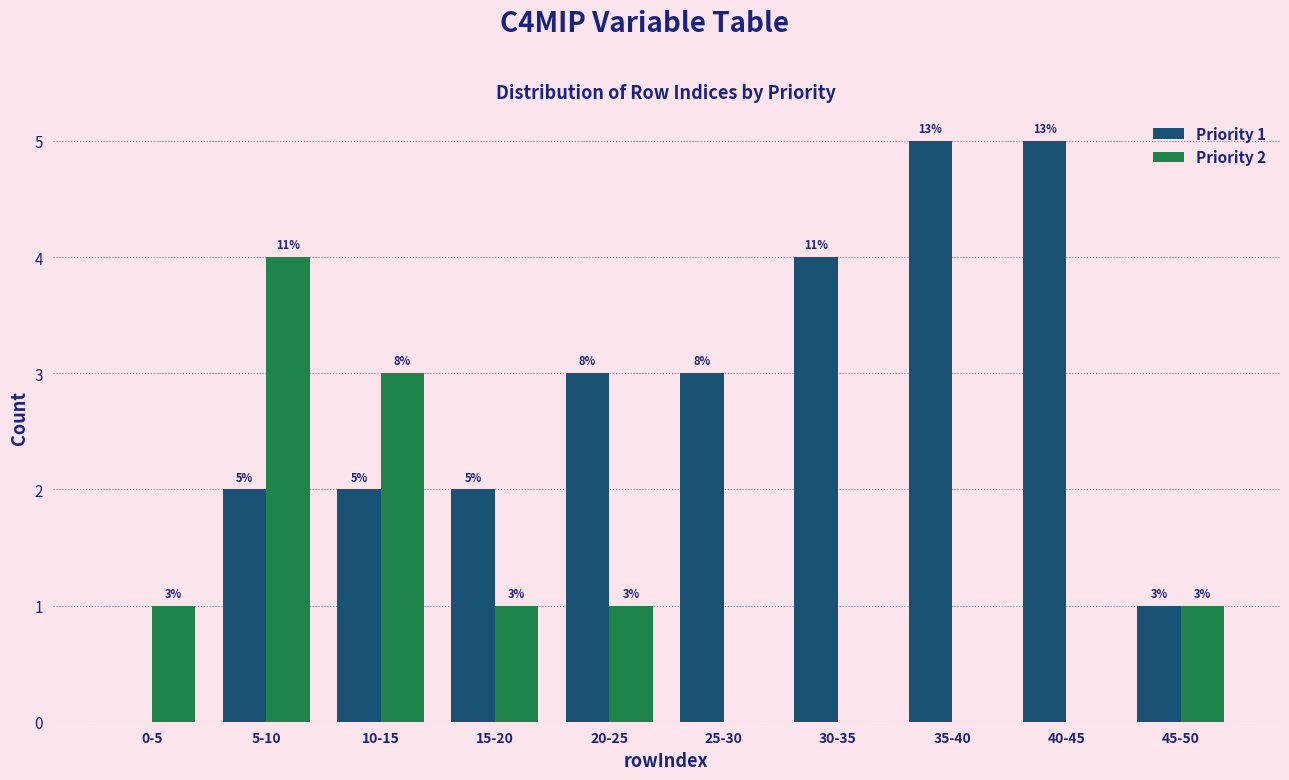

Reading right to left, transcribe all the data shown in this chart.

Priority 1: 45-50=1	40-45=5	35-40=5	30-35=4	25-30=3	20-25=3	15-20=2	10-15=2	5-10=2	0-5=0
Priority 2: 45-50=1	40-45=0	35-40=0	30-35=0	25-30=0	20-25=1	15-20=1	10-15=3	5-10=4	0-5=1